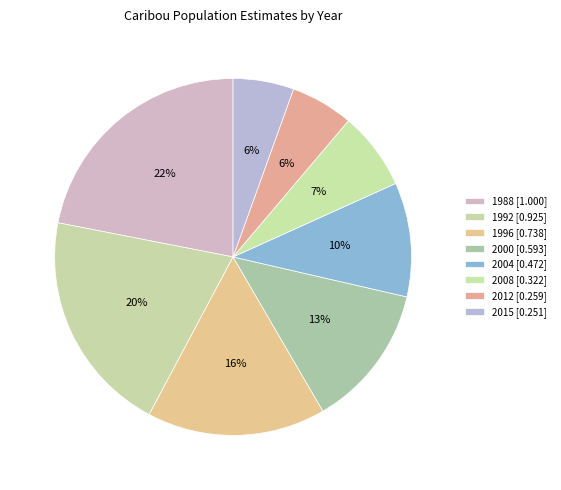

How many slices are in this pie chart?

8